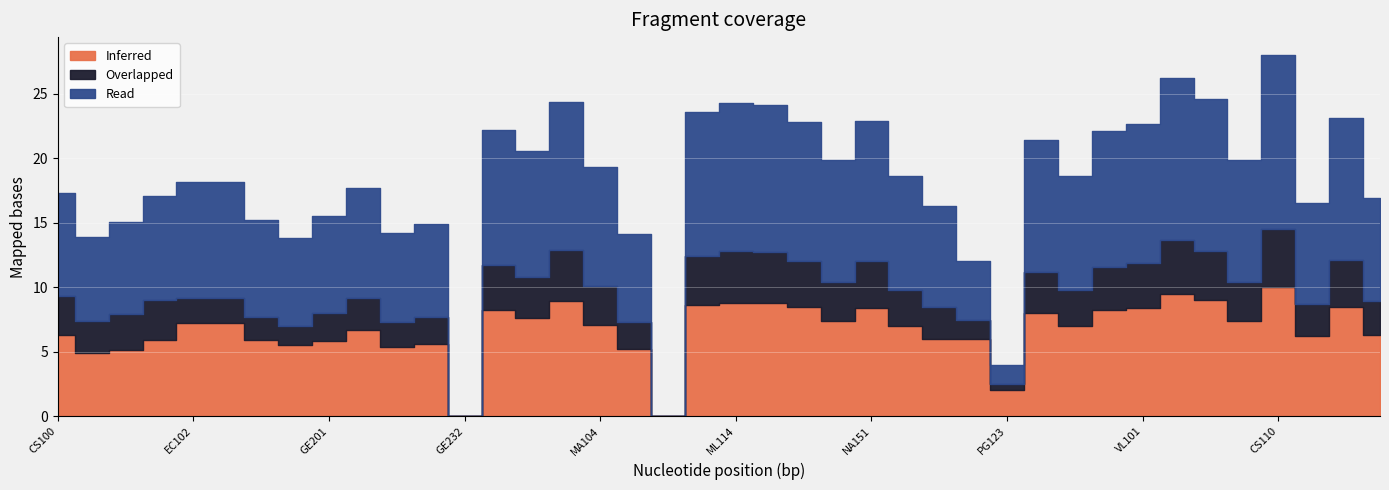

What are all the series names shown in the legend?

Inferred, Overlapped, Read